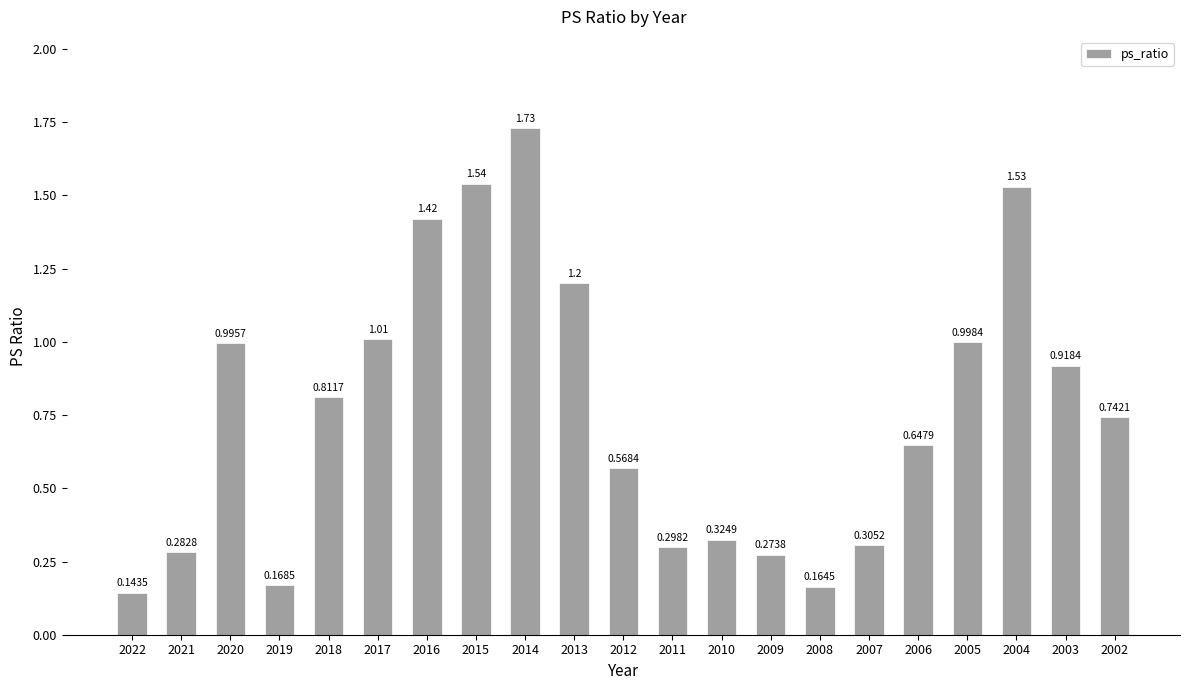

What is the difference between the maximum and minimum values?

1.6